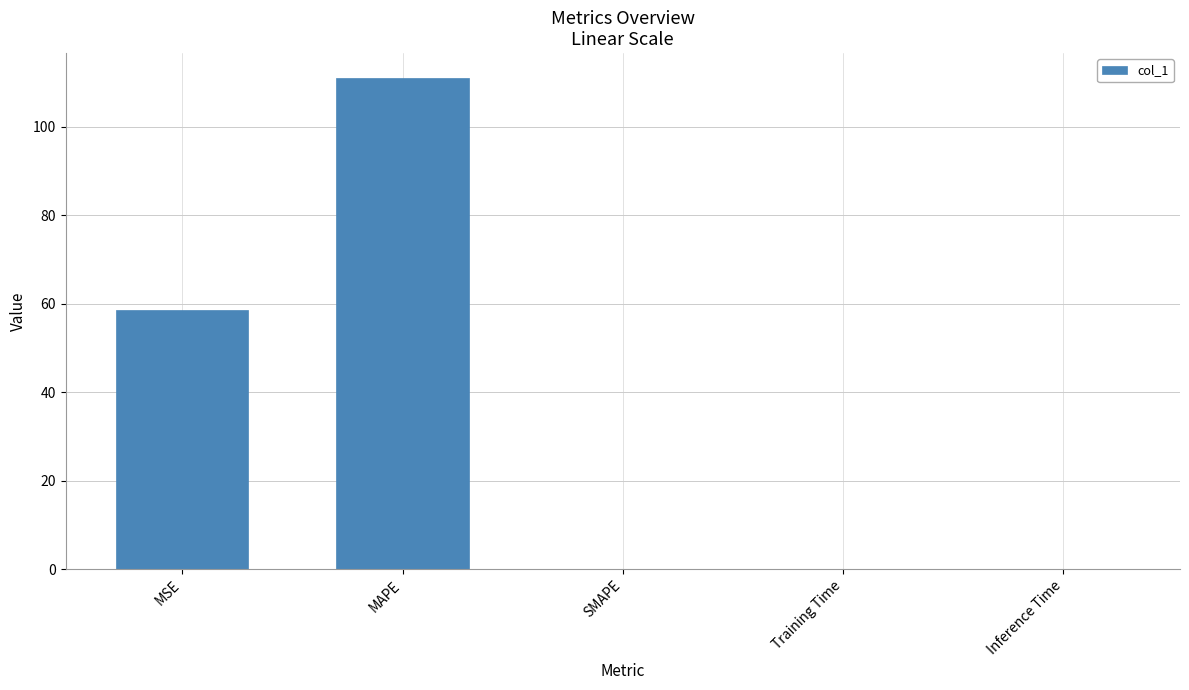

How many distinct data groups are displayed?

1